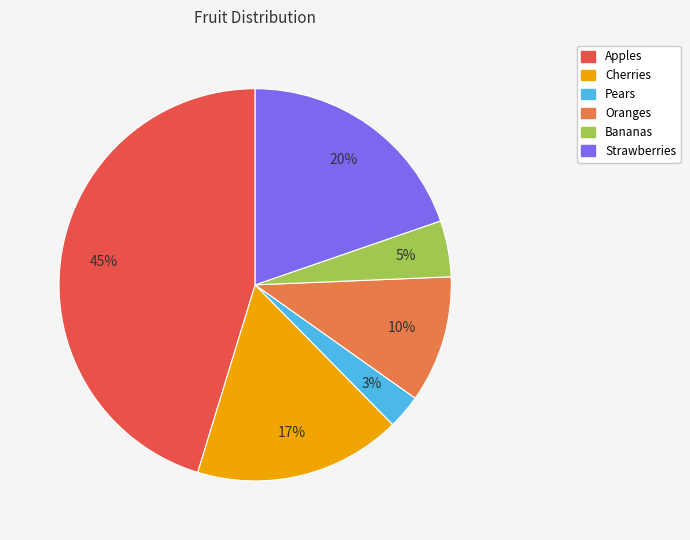

Rank the categories by value from lowest to highest.

Pears, Bananas, Oranges, Cherries, Strawberries, Apples